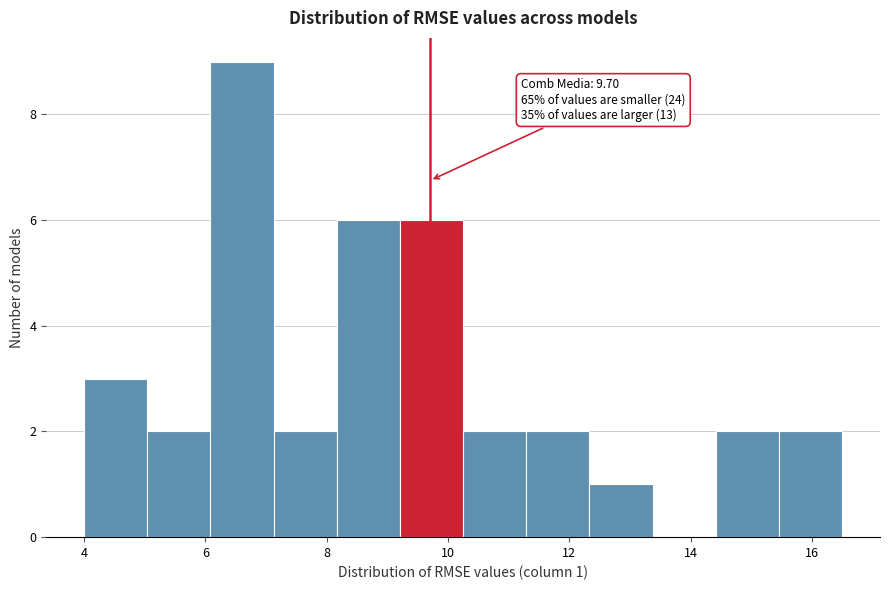

Over which range of the x-axis is the bar tallest?

6.0 to 7.2